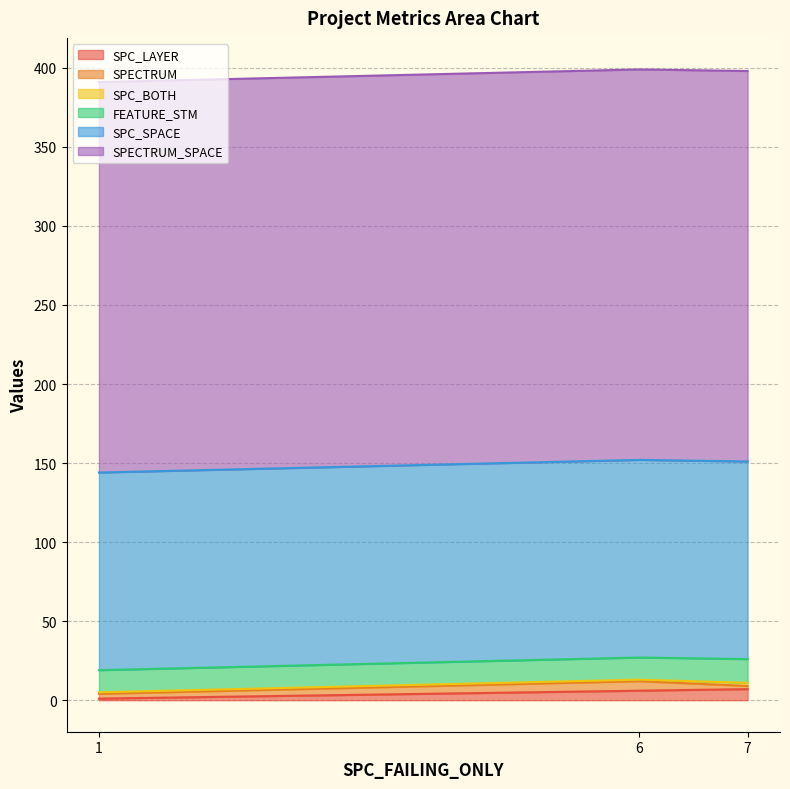

Where does the SPC_LAYER series first go above 6?

7